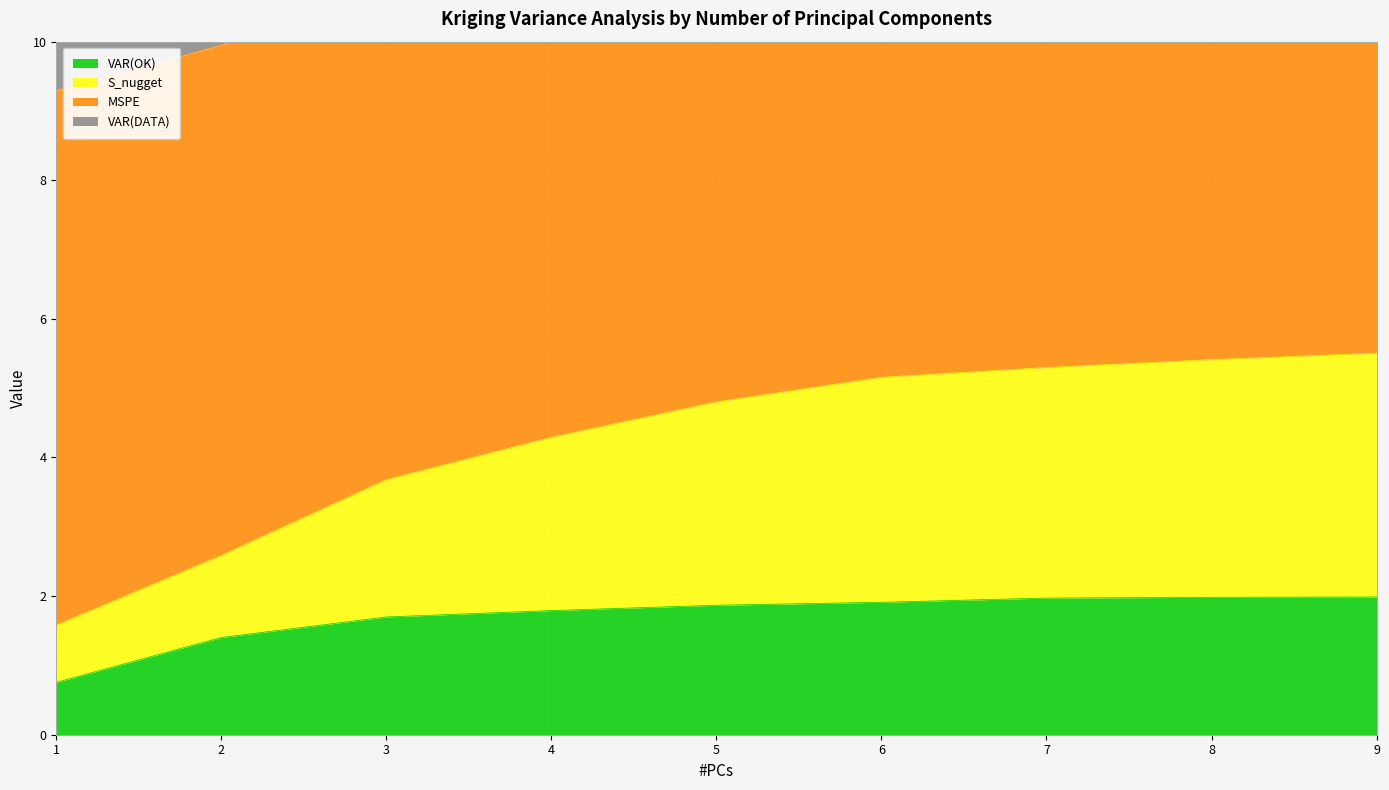

The VAR(OK) series shows 0.3 at 1. True or false?

False